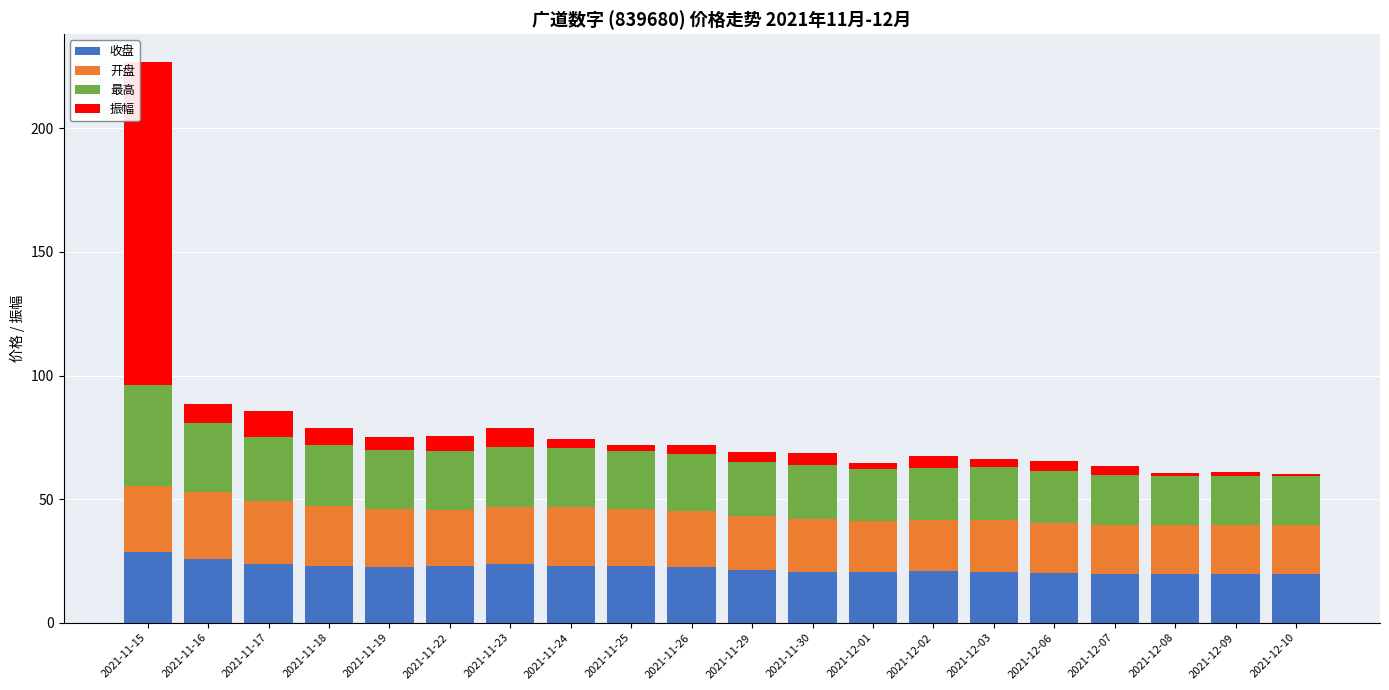

How many bars are there in total?

20